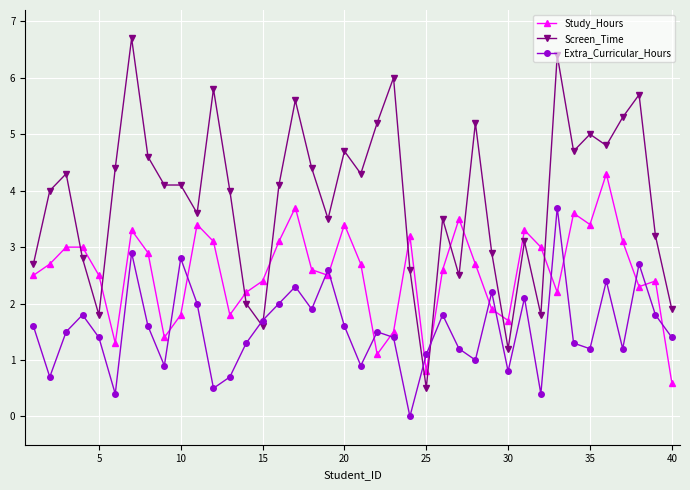

Which series ends up on top after the final intersection of Screen_Time and Study_Hours?

Screen_Time